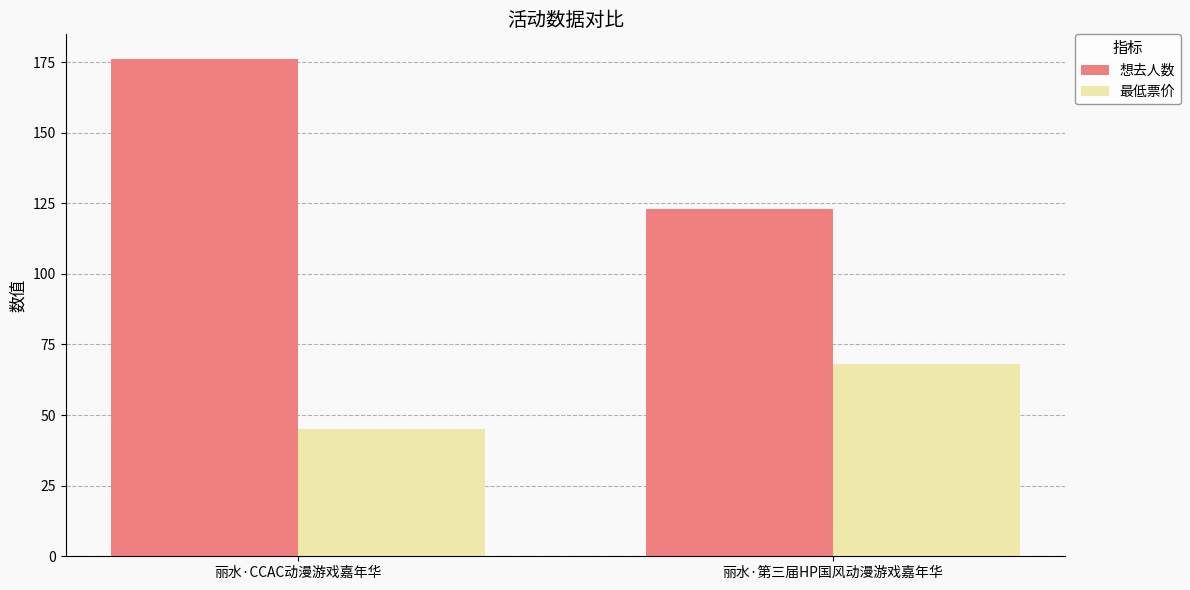

What are all the series names shown in the legend?

想去人数, 最低票价